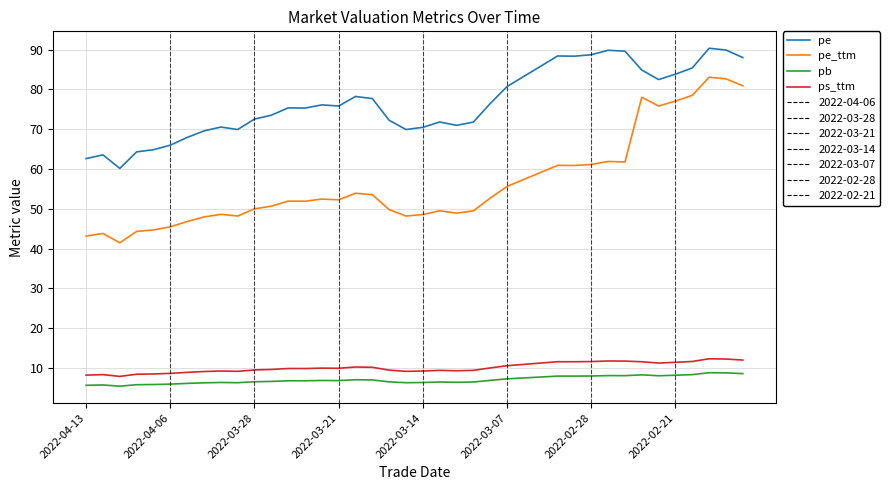

Is this an area chart (filled region under the line)?

No